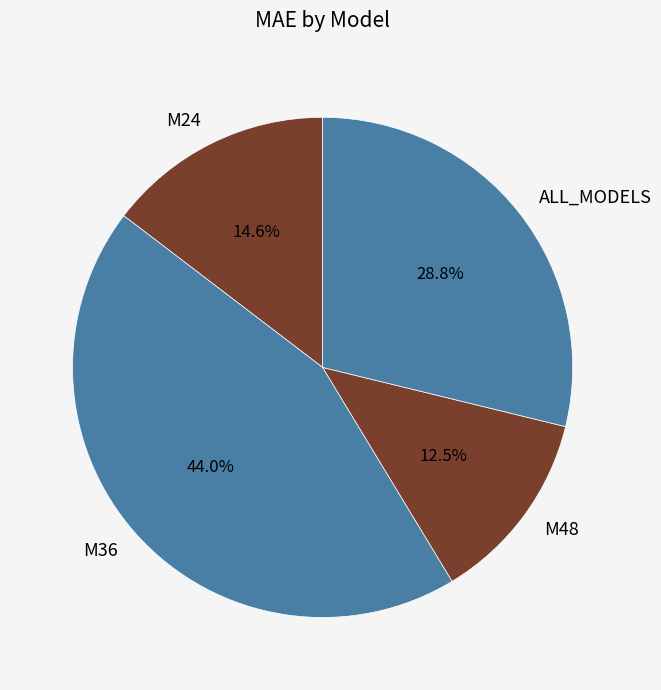

The M24 slice represents 26% of the pie. True or false?

False